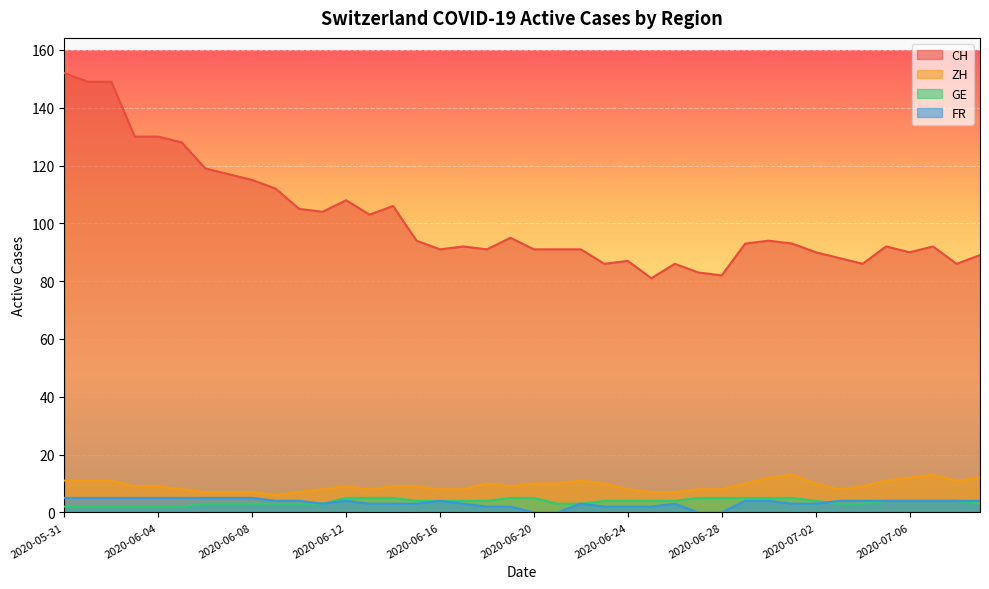

Is it true that CH equals 92 at 2020-06-17?

True